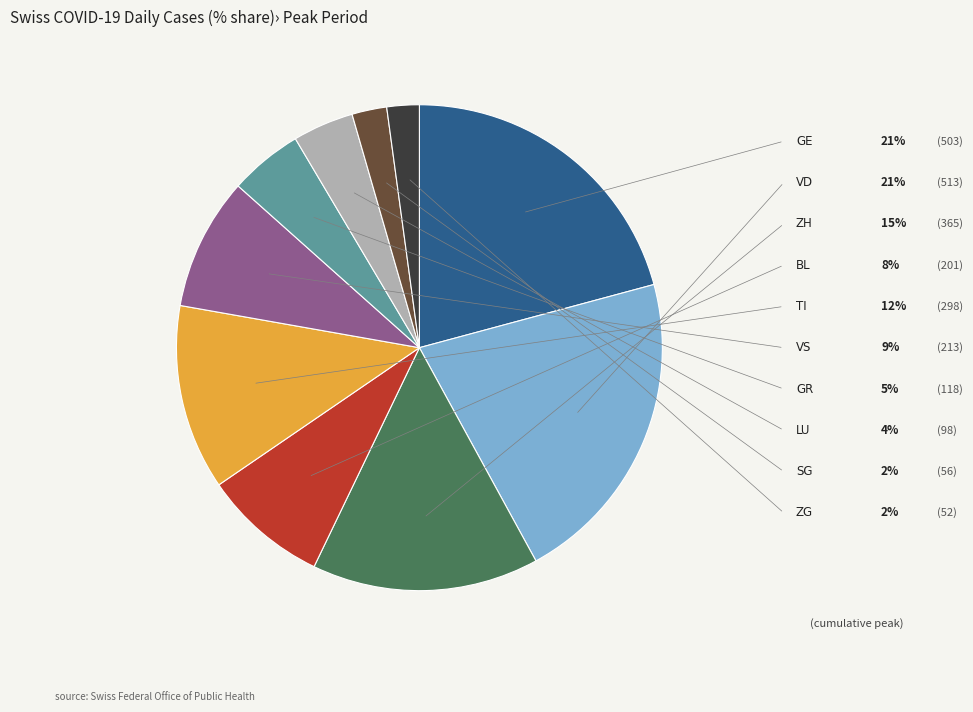

Does any single category account for the majority?

No